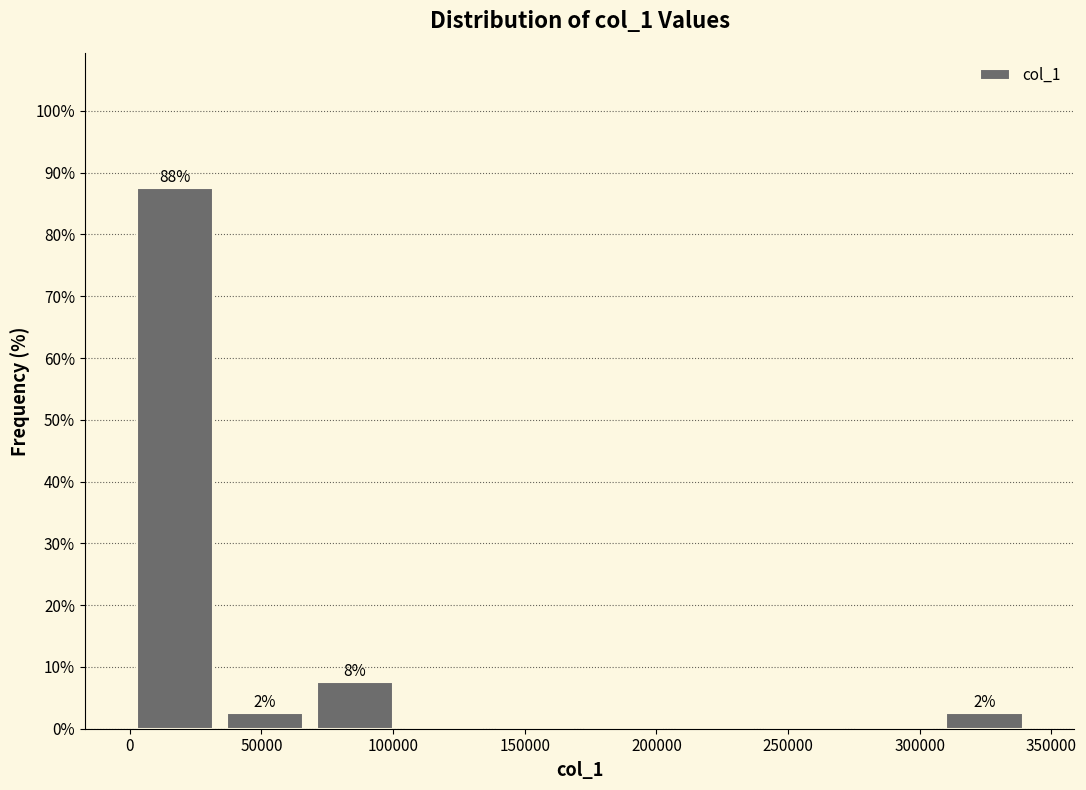

Over which range of the x-axis is the bar tallest?

0 to 35000